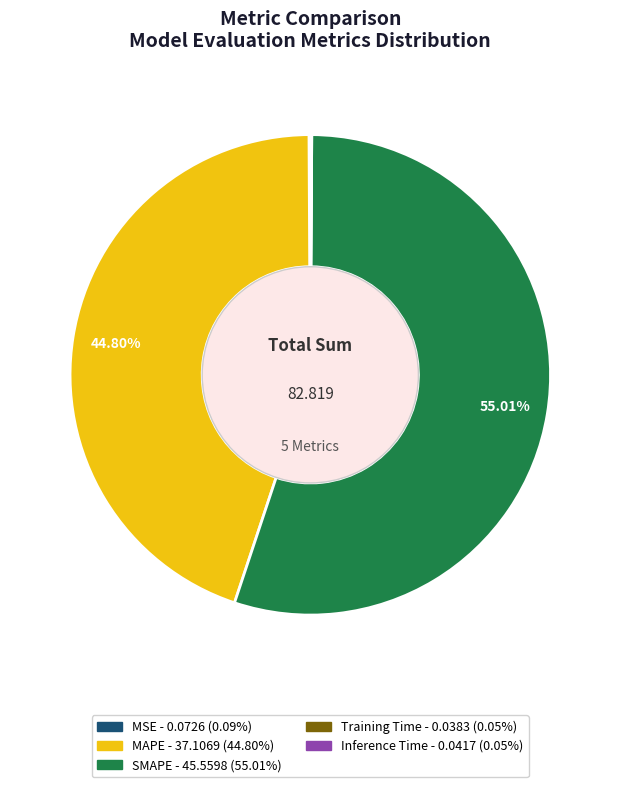

Which category has the biggest portion of the pie?

SMAPE